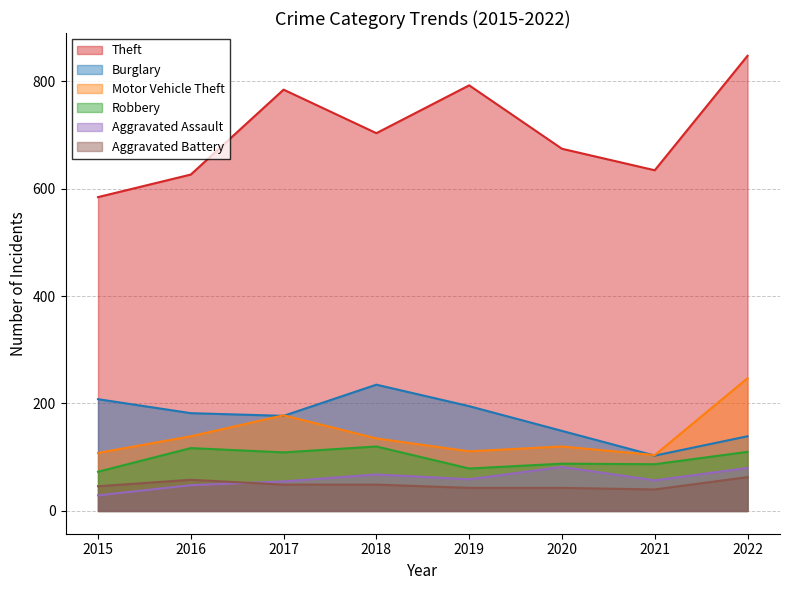

Reading right to left, what are all the values shown in this chart?

Theft: 2022=847	2021=634	2020=674	2019=792	2018=703	2017=784	2016=626	2015=584
Burglary: 2022=139	2021=103	2020=149	2019=195	2018=235	2017=177	2016=182	2015=208
Motor Vehicle Theft: 2022=247	2021=104	2020=120	2019=111	2018=135	2017=178	2016=139	2015=108
Robbery: 2022=110	2021=87	2020=88	2019=79	2018=120	2017=109	2016=117	2015=73
Aggravated Assault: 2022=80	2021=57	2020=82	2019=59	2018=68	2017=55	2016=48	2015=29
Aggravated Battery: 2022=63	2021=40	2020=43	2019=43	2018=49	2017=49	2016=58	2015=46